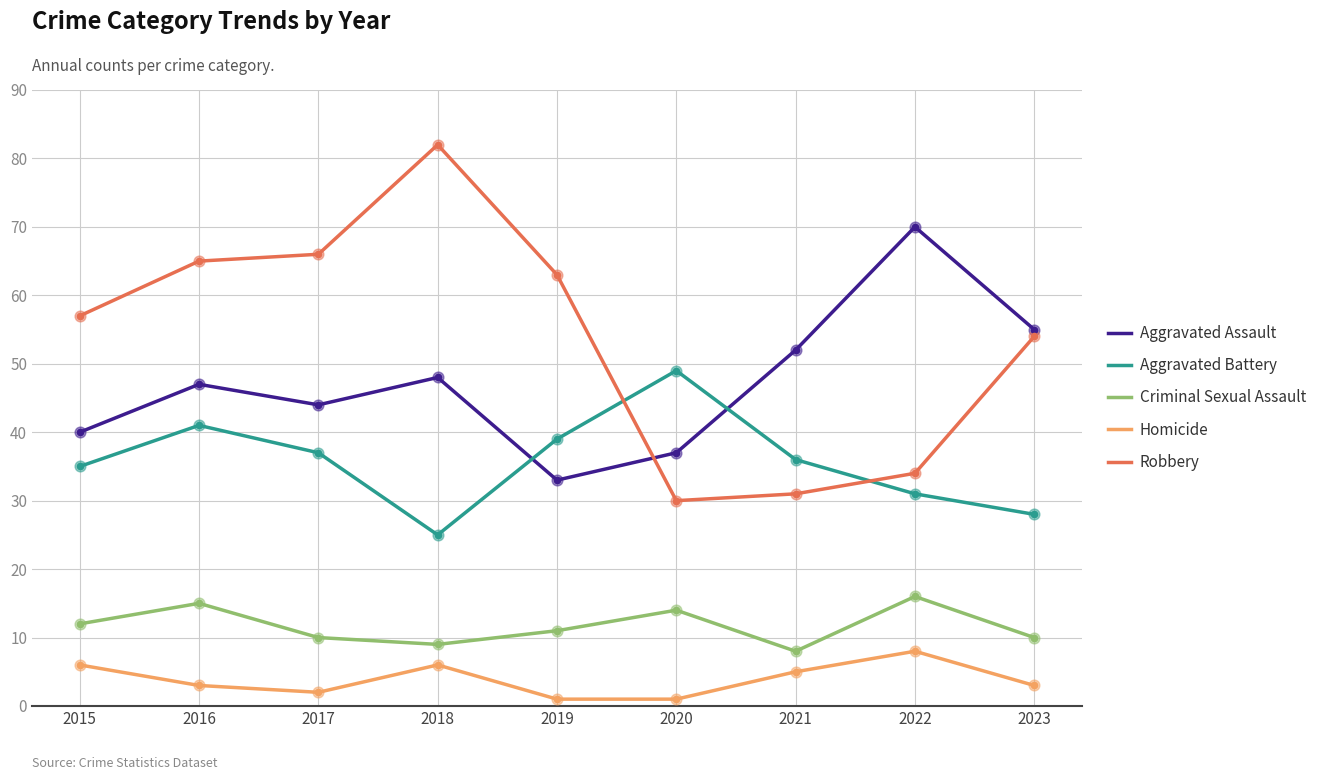

Which series has the largest total across all categories?

Robbery